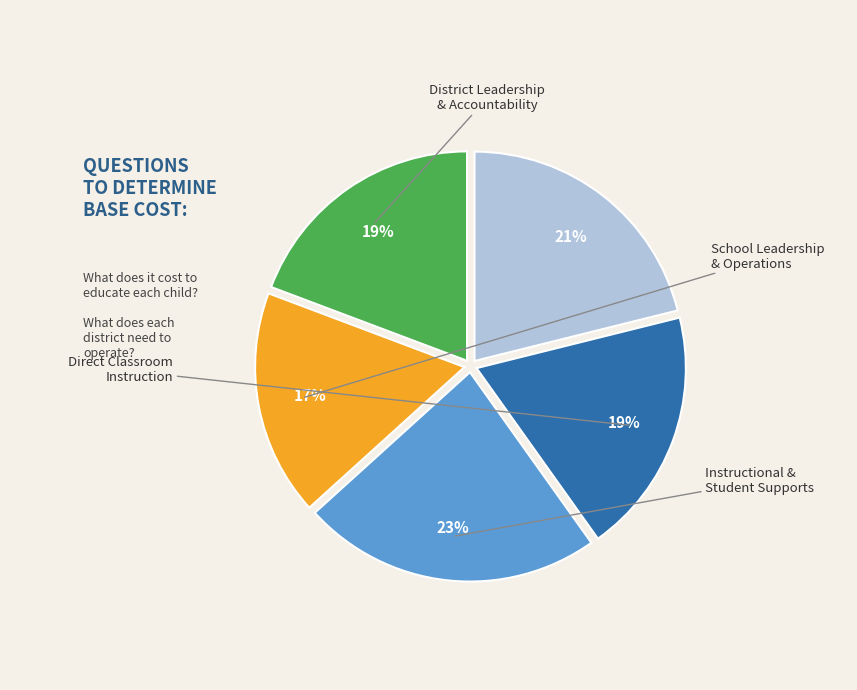

To the nearest percent, what is the difference between the largest and smallest slice percentages?

6%